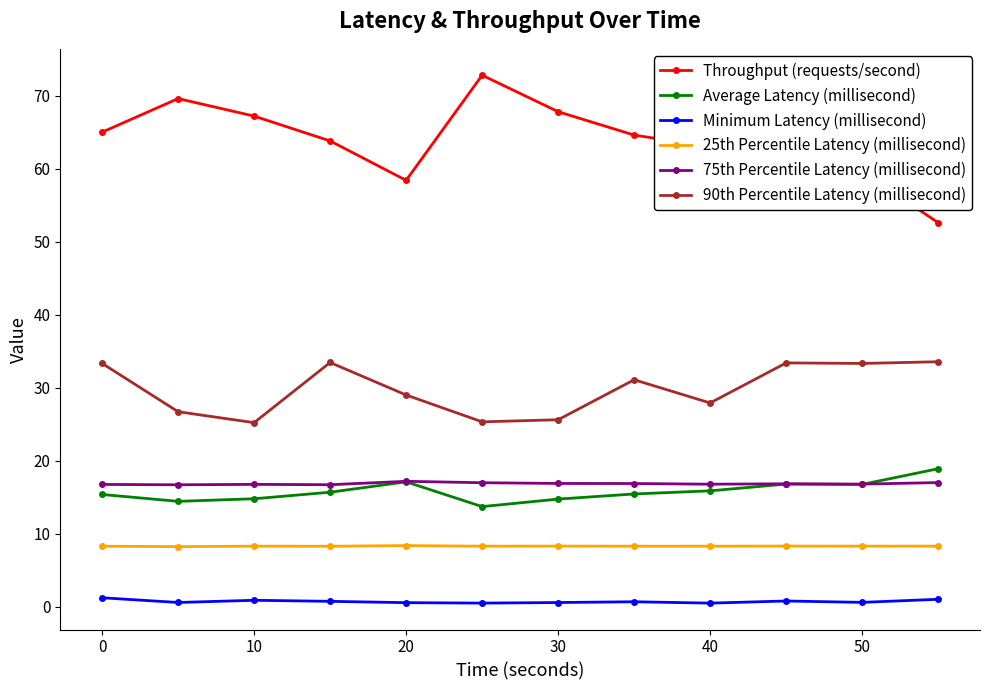

True or false: Average Latency (millisecond) and Minimum Latency (millisecond) cross at least once.

False